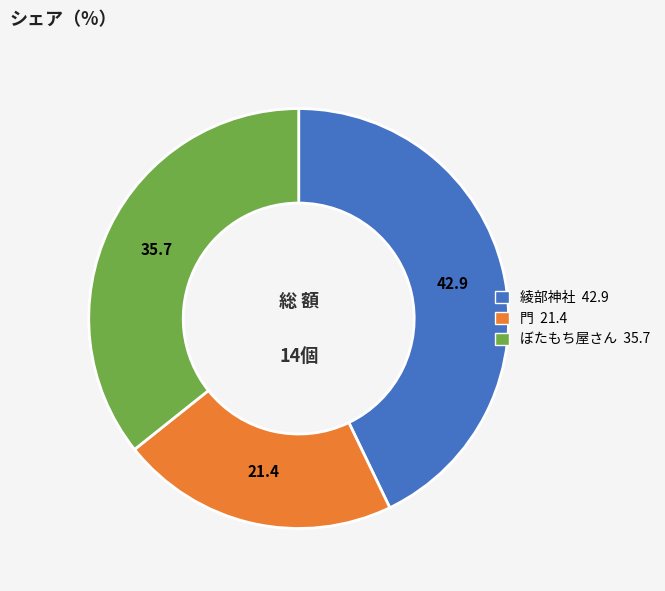

Which has a higher value, 門 21.4 or 綾部神社 42.9?

綾部神社 42.9